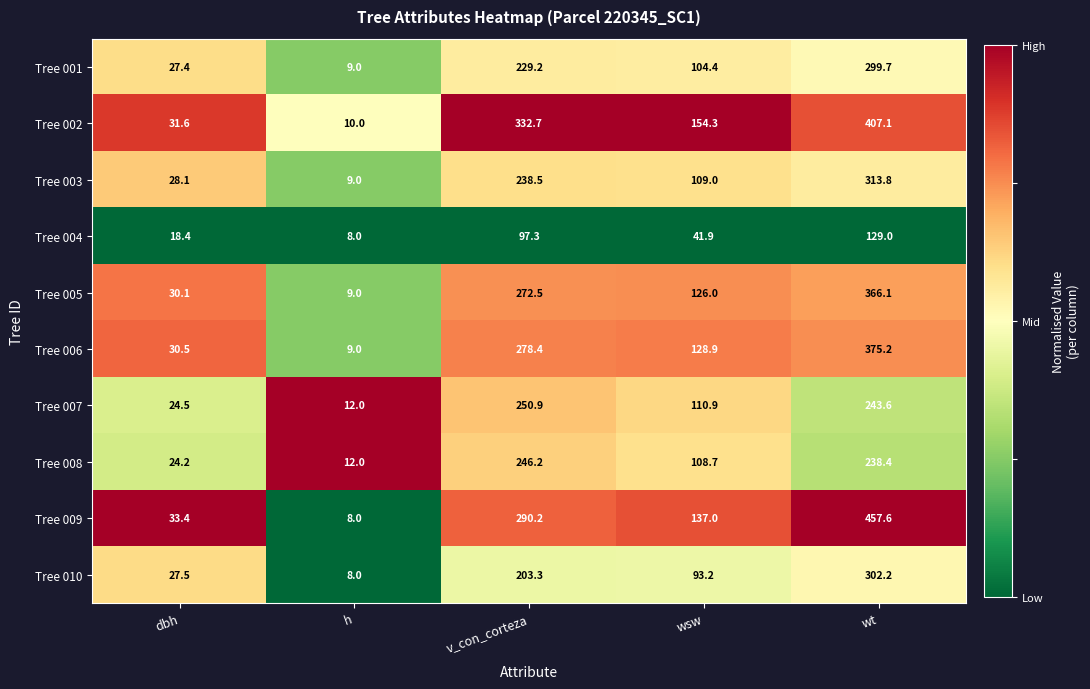

True or false: Tree 008 has a value of 7.9 at h.

False